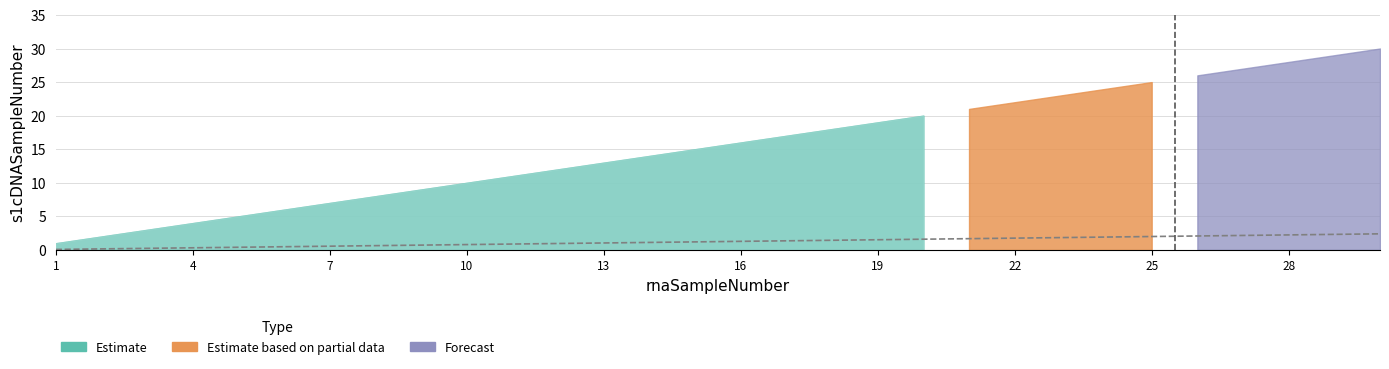

True or false: the data shows 0.5 at 29.

False